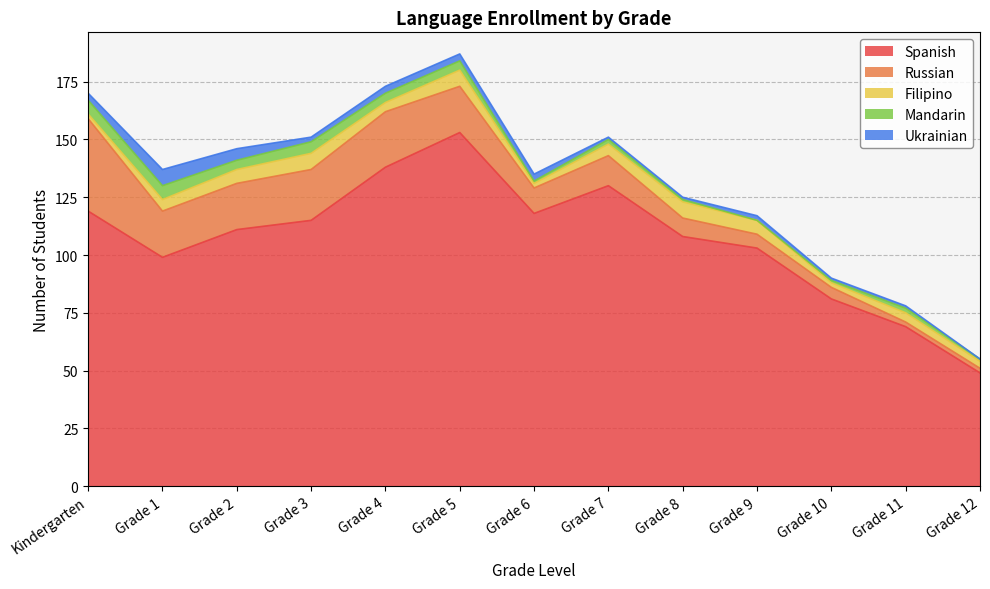

What value does the Russian series have at Kindergarten, to the nearest 5?

40